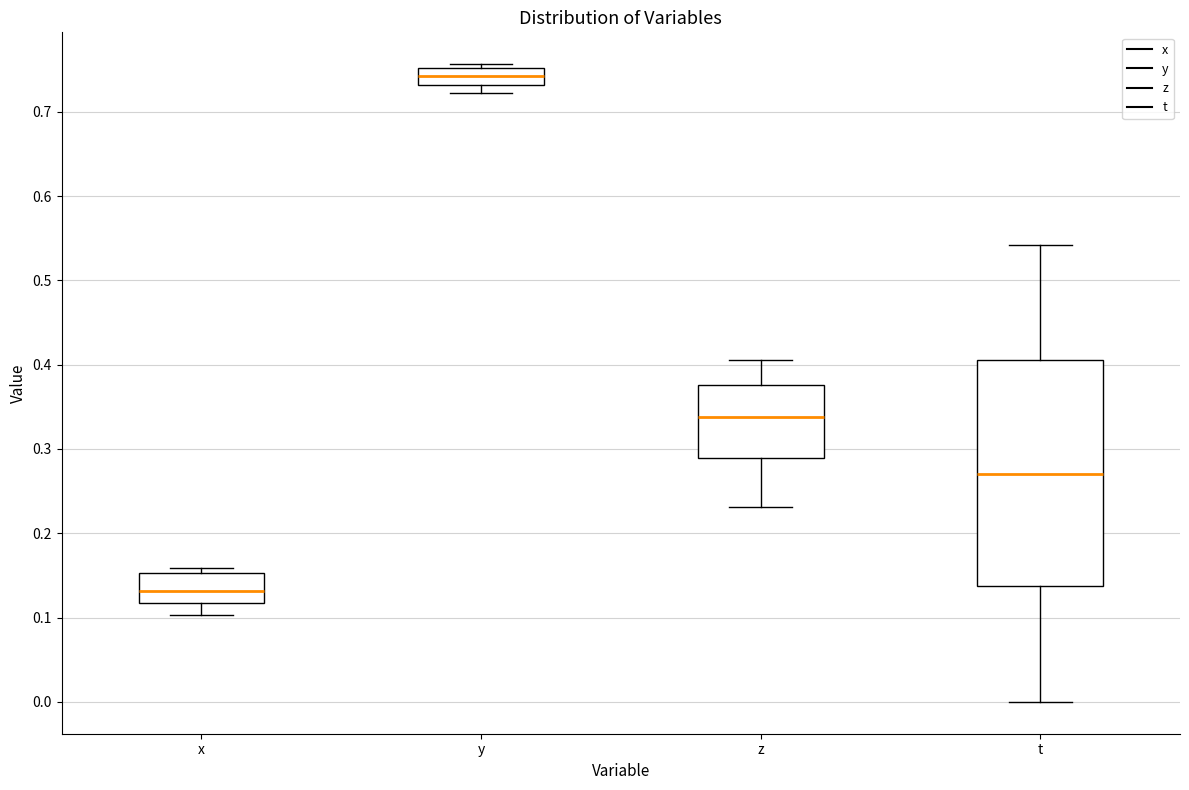

Which box has the highest median line?

y